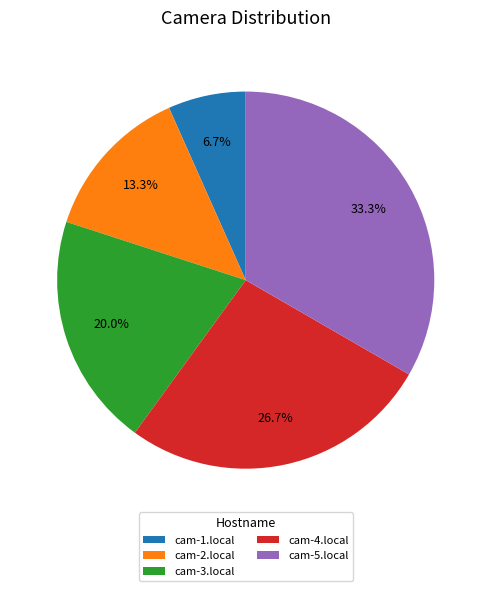

What percentage is the cam-3.local slice, to the nearest percent?

20%